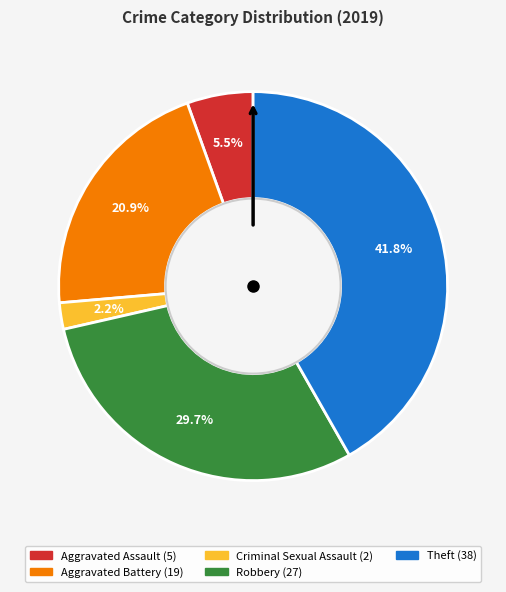

Is there any slice that represents more than half of the pie?

No